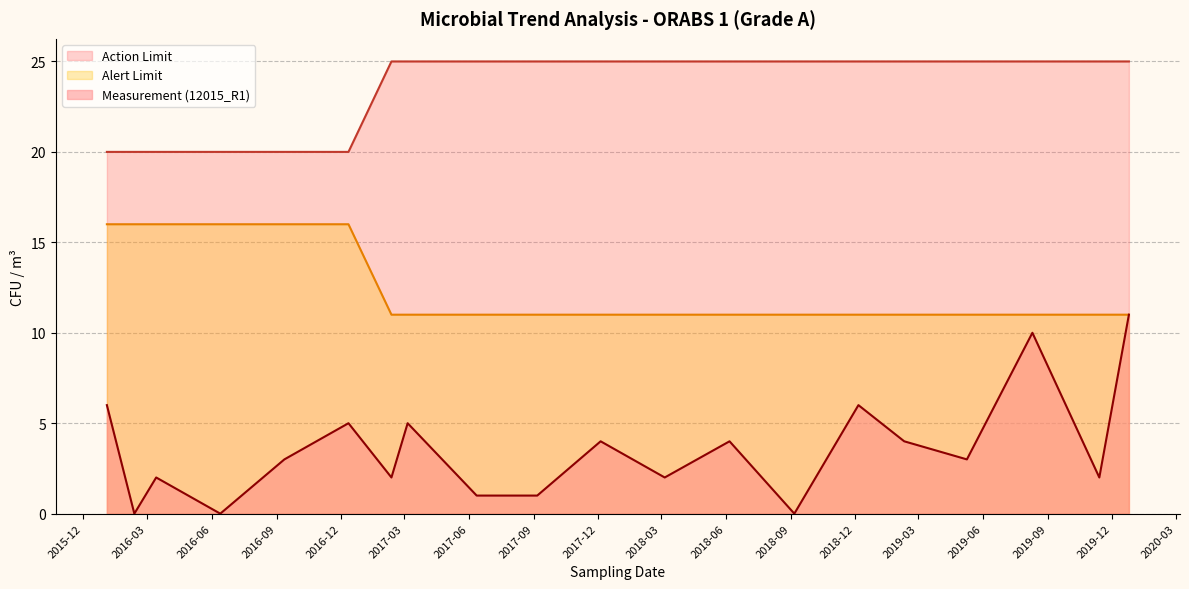

True or false: Alert Limit and Measurement (12015_R1) cross at least once.

False